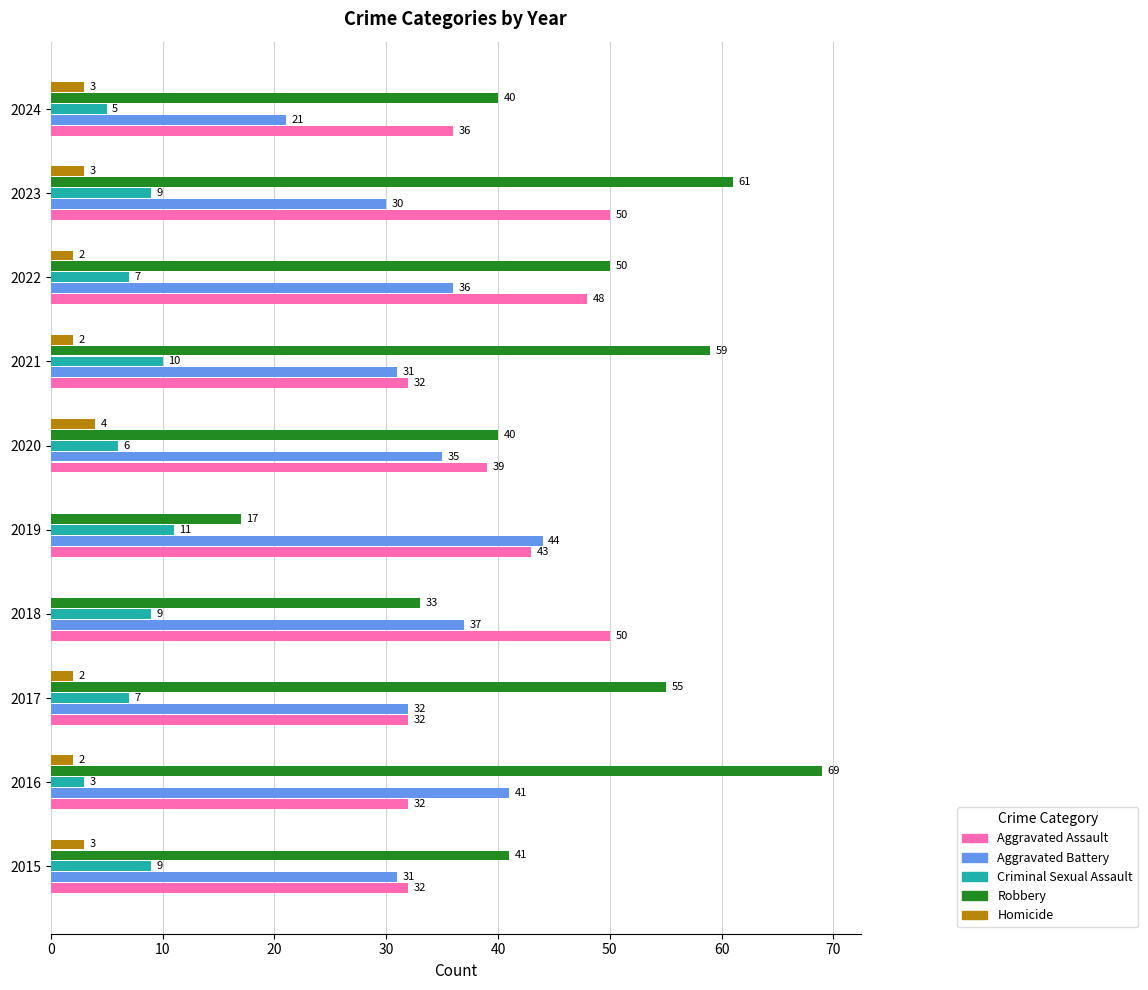

What are all the series names shown in the legend?

Aggravated Assault, Aggravated Battery, Criminal Sexual Assault, Robbery, Homicide